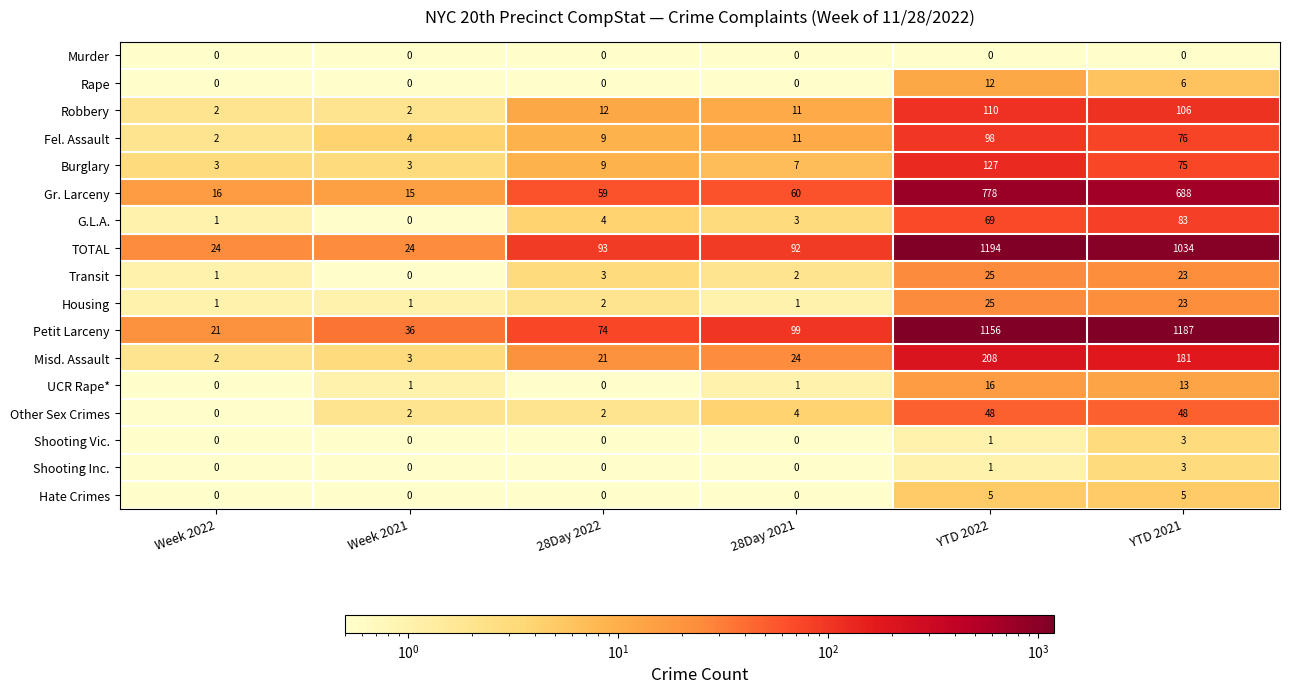

Is it true that TOTAL equals 123 at 28Day 2021?

False